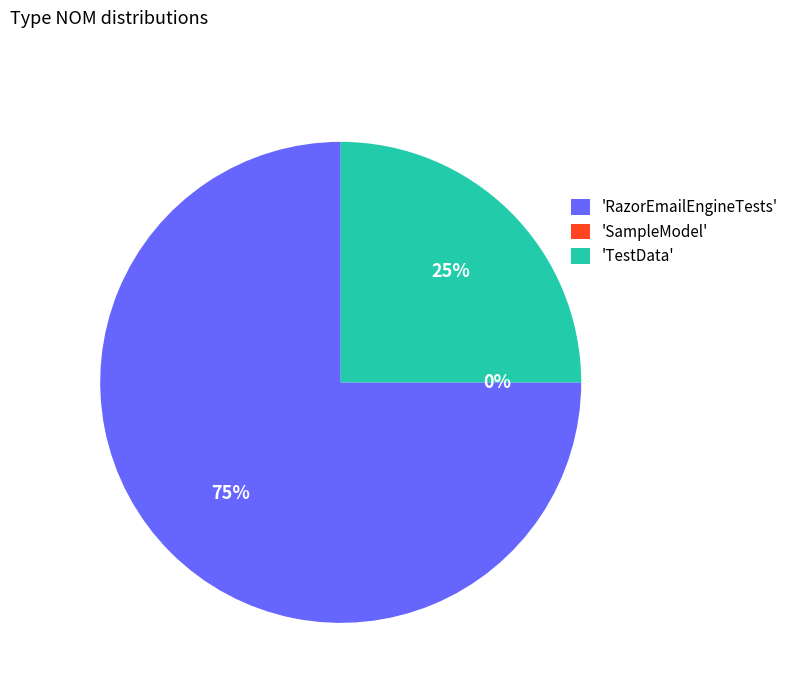

To the nearest percent, what portion does TestData represent?

25%